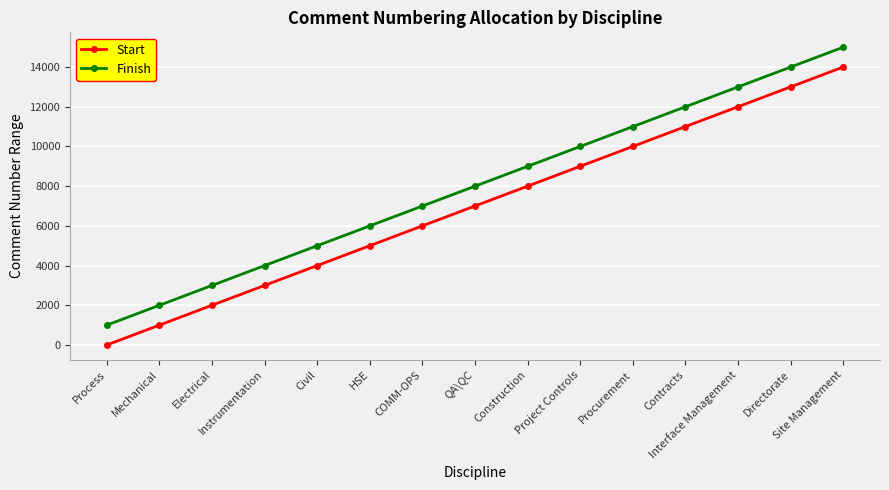

What position from the left is Contracts?

12